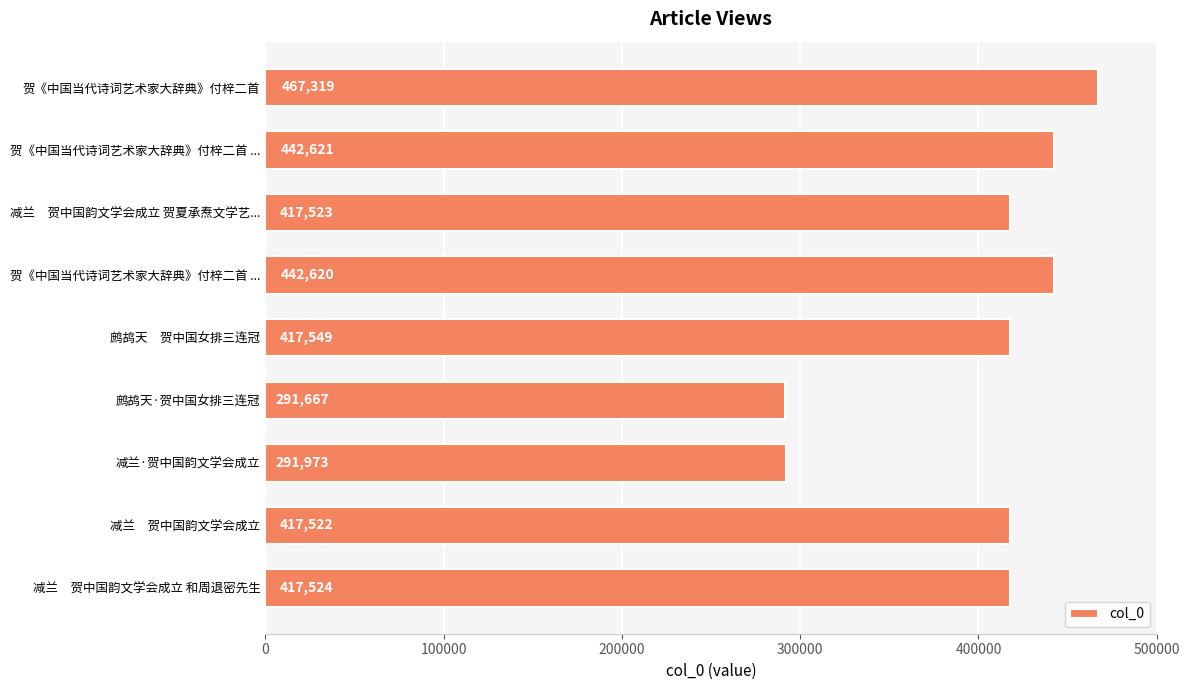

What is the smallest value displayed?

291667